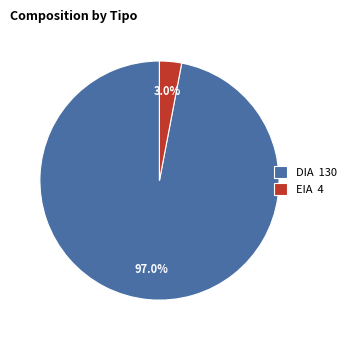

Which slice represents more than half of the pie?

DIA